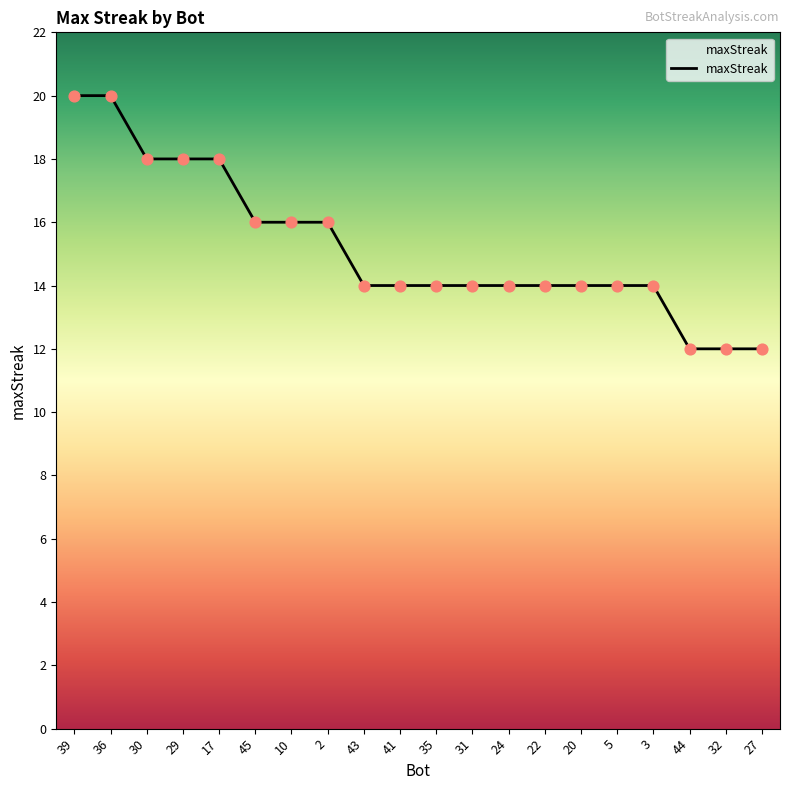

Between 32 and 24, which is larger?

24